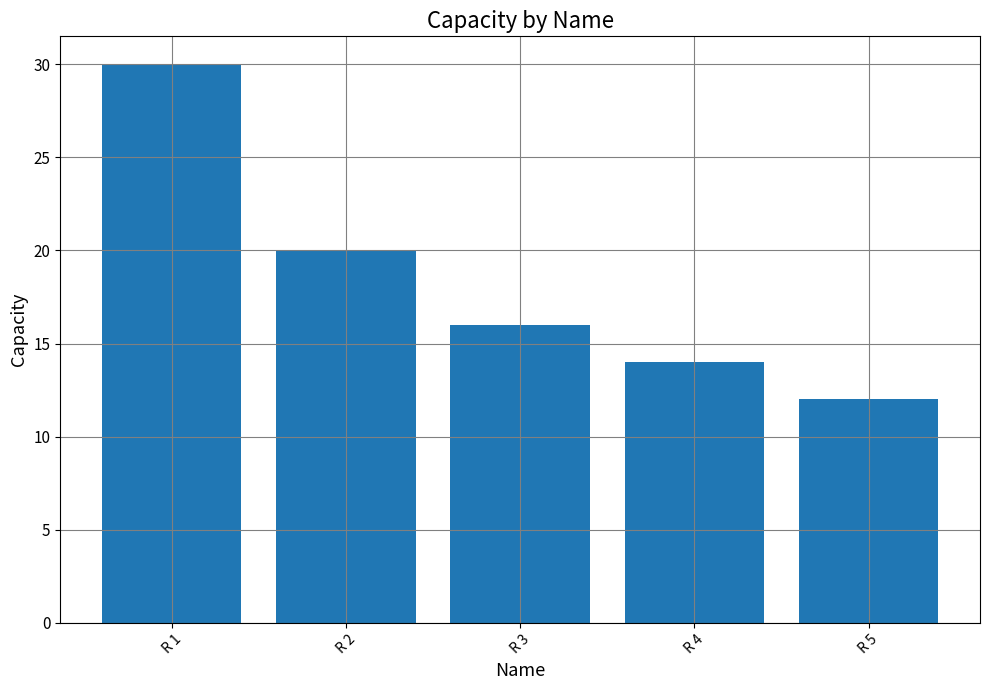

The value at R 2 is 20. True or false?

True